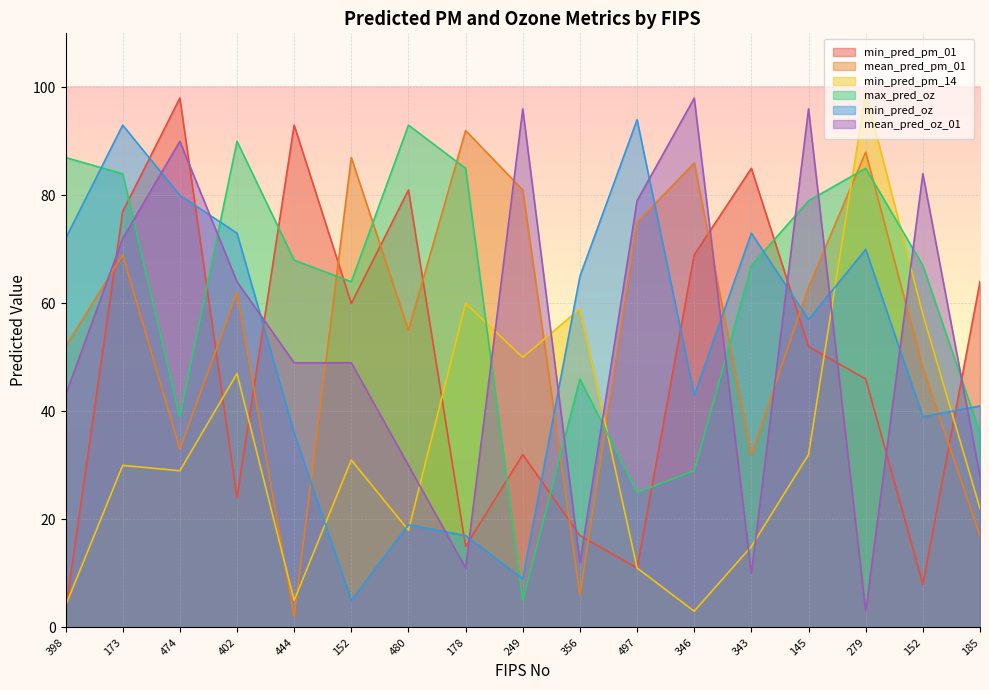

How many times do max_pred_oz and mean_pred_pm_01 cross each other?

8